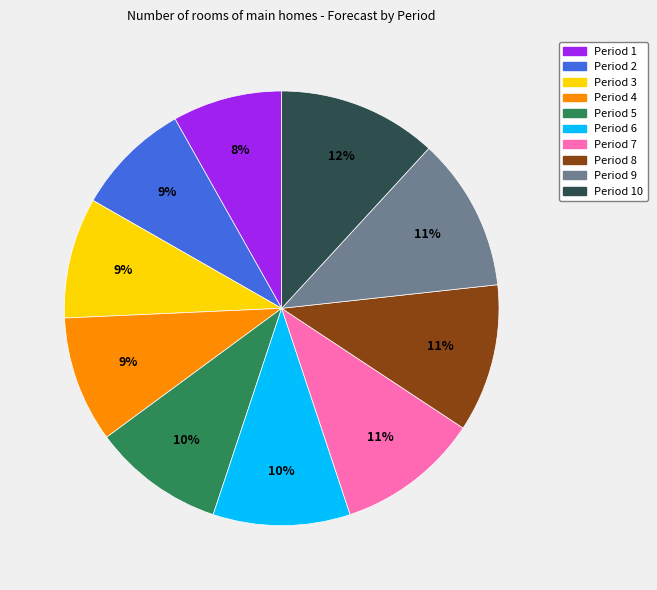

To the nearest percent, what is the average slice percentage?

10%